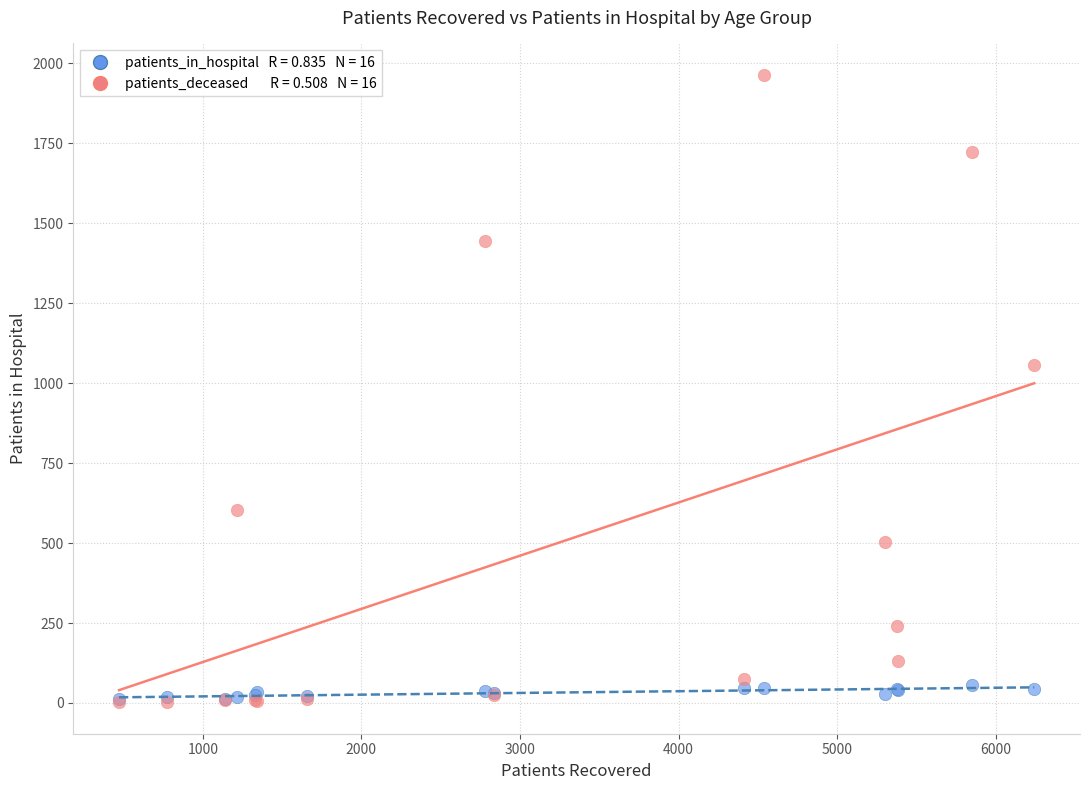

Across all series, what Y value is closest to 983?

1057